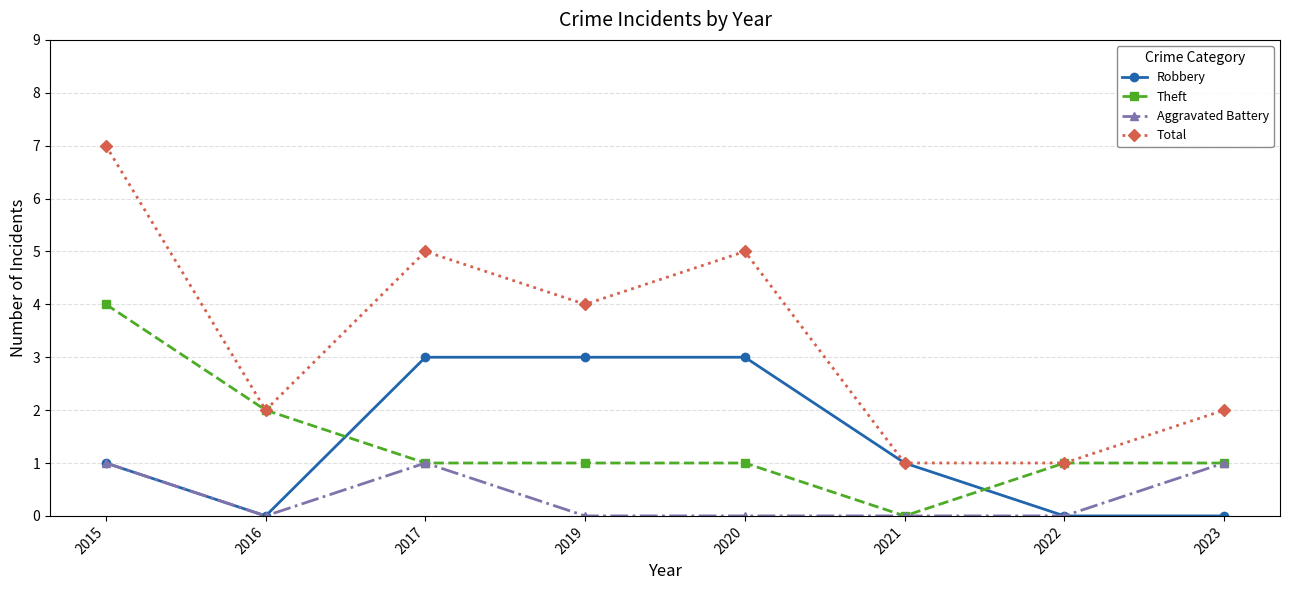

True or false: Total has more than 2 points higher than both neighbors.

False